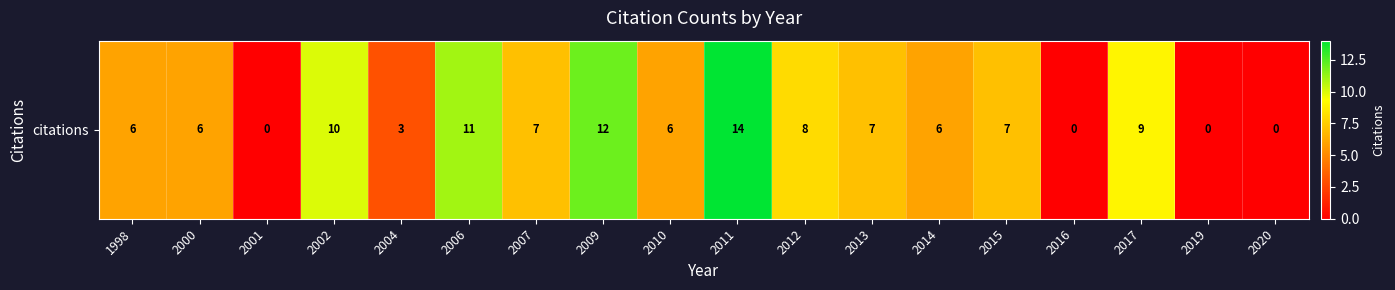

True or false: the data shows 6 at 1998.

True